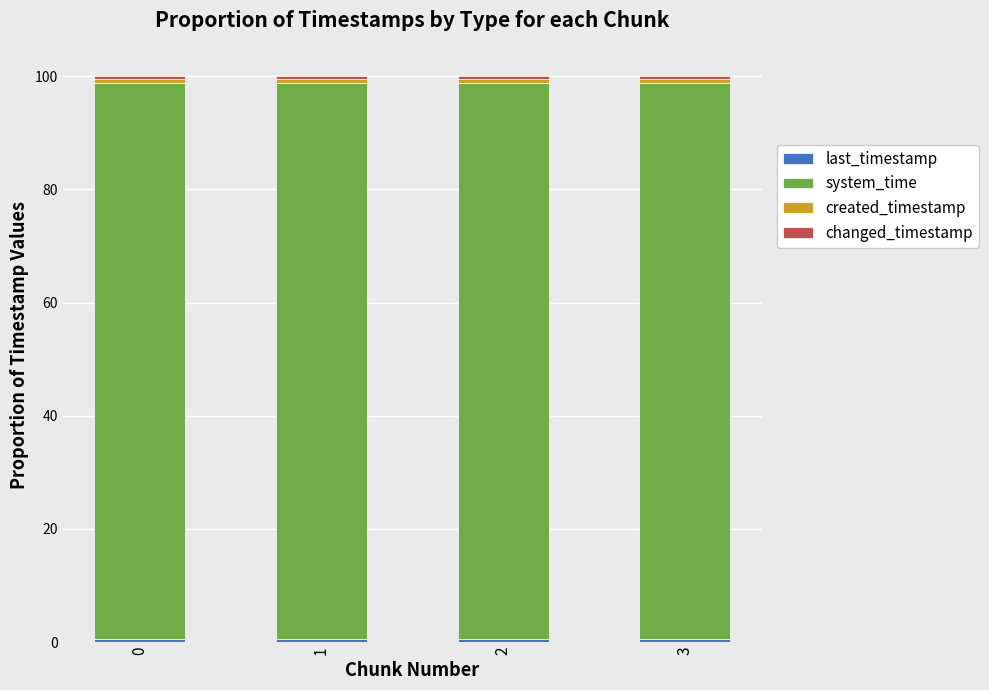

The value of created_timestamp at 2 is 0.9. True or false?

False